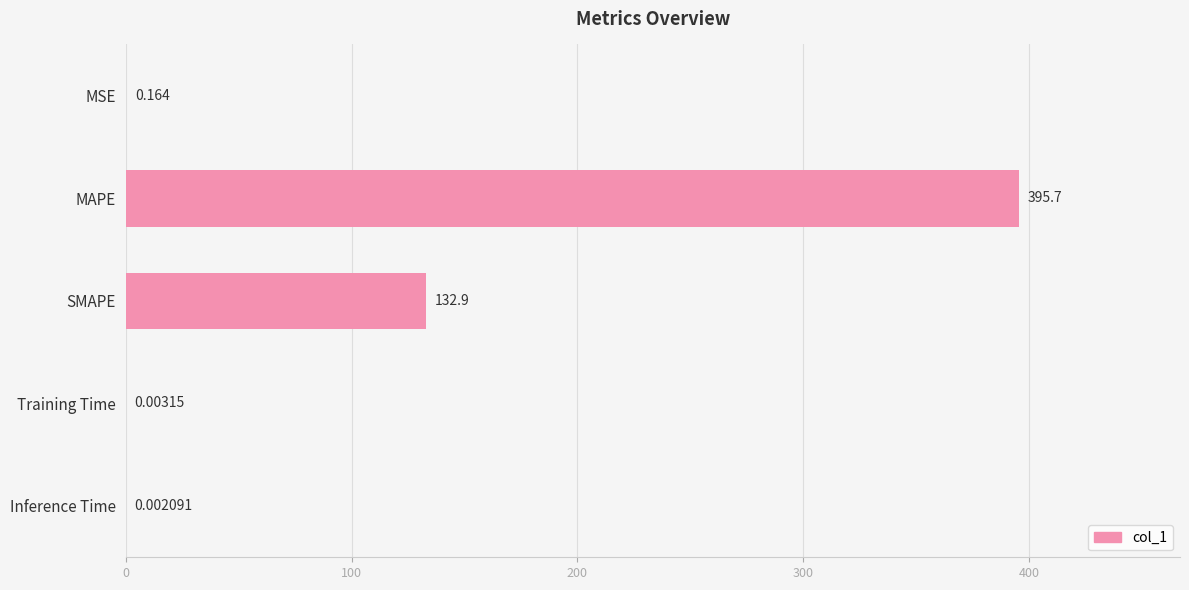

Which label corresponds to the largest value in the chart?

MAPE